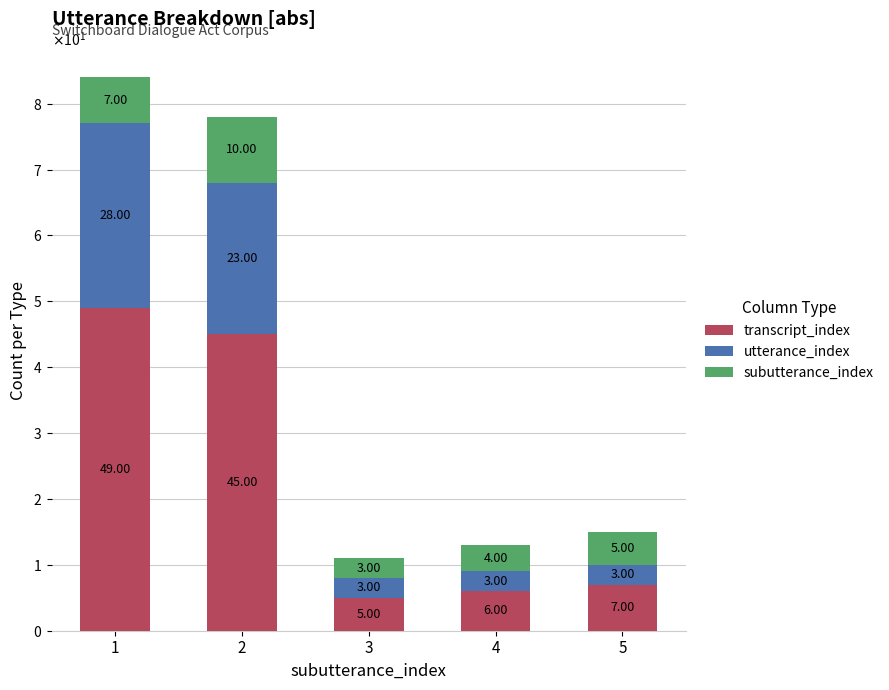

What are all the series names shown in the legend?

transcript_index, utterance_index, subutterance_index